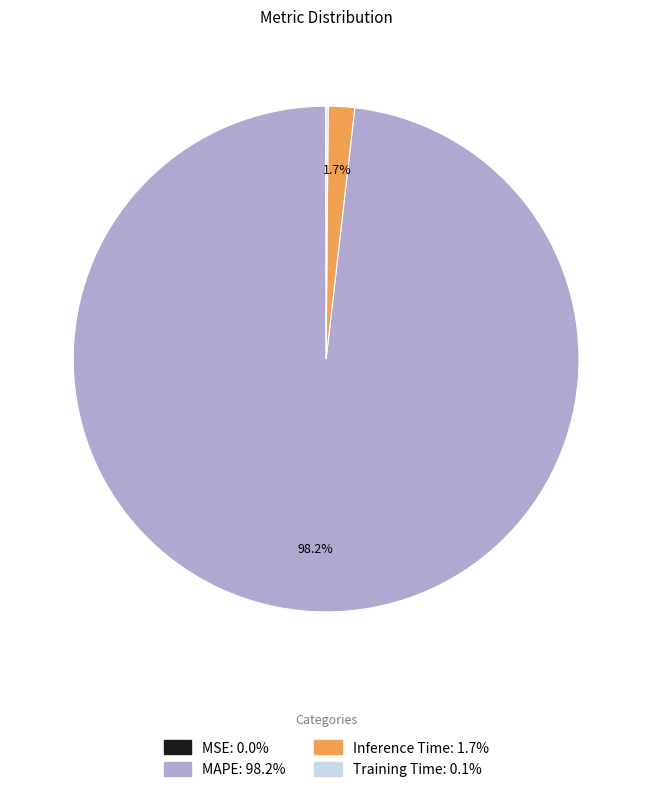

Does Inference Time account for over 50% of the chart?

No